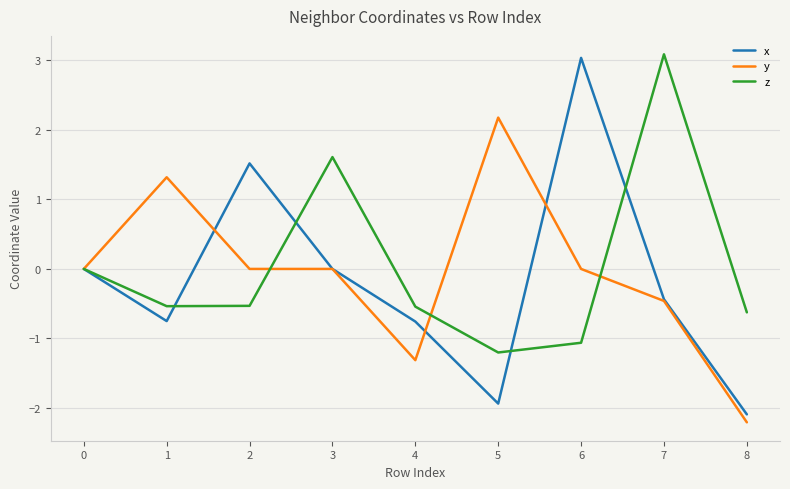

Where is the first local maximum for y?

1